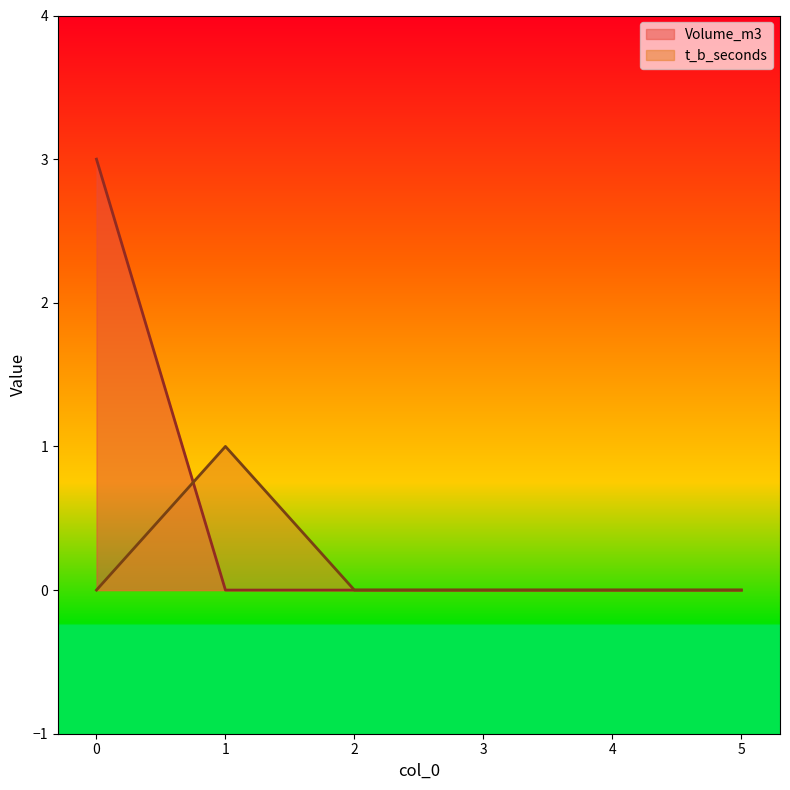

Reading left to right, extract all data points from this chart.

Volume_m3: 0=3	1=0	2=0	3=0	4=0	5=0
t_b_seconds: 0=0	1=1	2=0	3=0	4=0	5=0